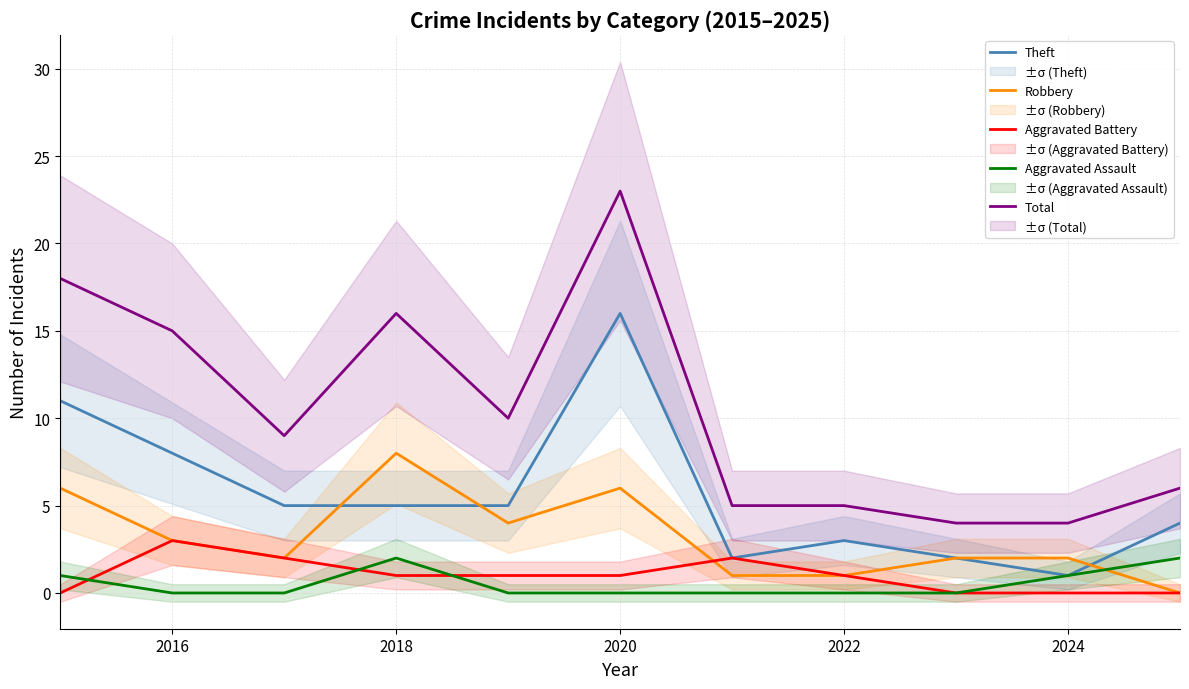

True or false: Theft has a value of 8 at 2016.

True